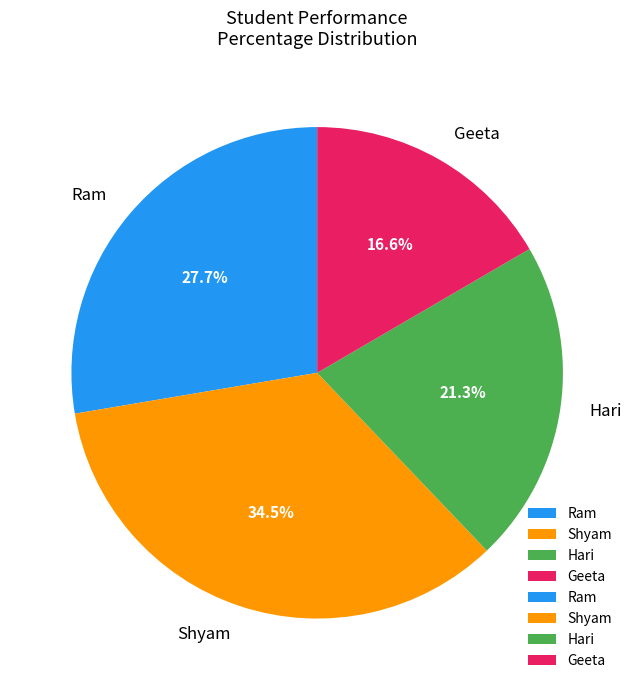

What is the largest slice in the pie chart?

Shyam